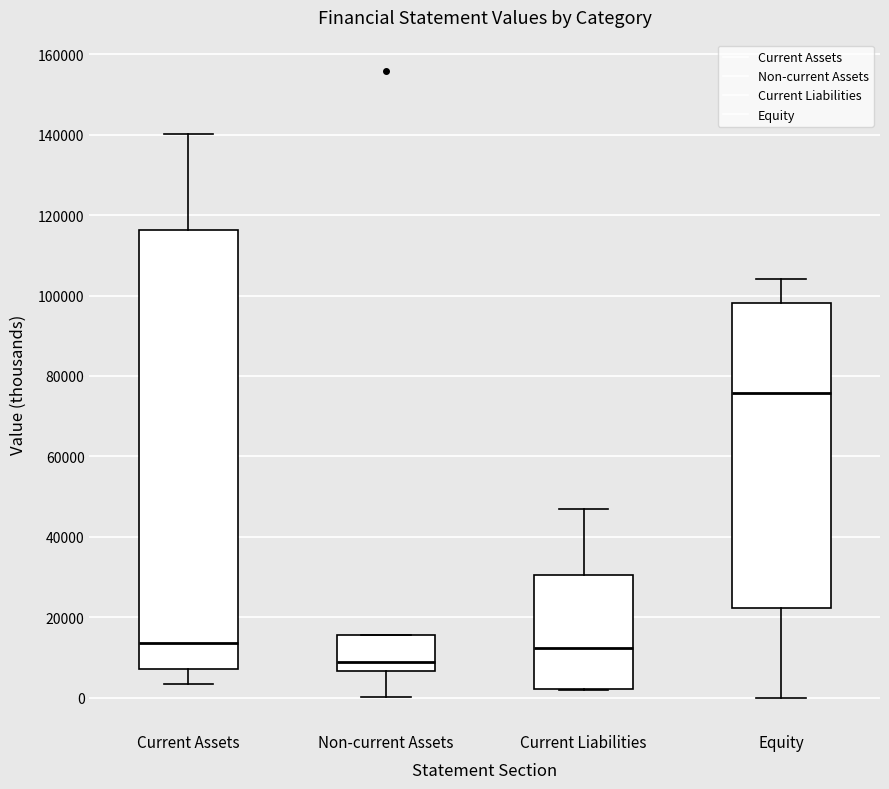

Reading left to right, transcribe this box plot: for each box, give where its median line is, the range the box spans, and where its two whiskers end, as read against the y-axis. The values are not printed on the chart, so give them approximately, as read against the axis.

Current Assets: median 14000, box 8000 to 116000, whiskers 4000 to 140000
Non-current Assets: median 8000, box 6000 to 16000, whiskers 0 to 16000
Current Liabilities: median 12000, box 2000 to 30000, whiskers 2000 to 46000
Equity: median 76000, box 22000 to 98000, whiskers 0 to 104000